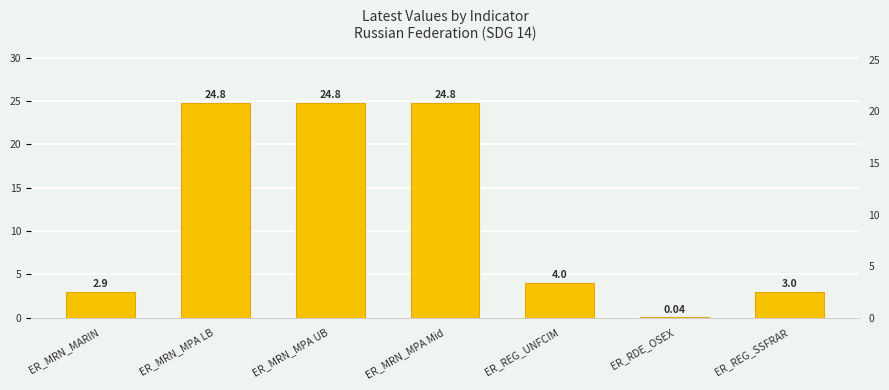

Rank the categories by value from lowest to highest.

ER_RDE_OSEX, ER_MRN_MARIN, ER_REG_SSFRAR, ER_REG_UNFCIM, ER_MRN_MPA LB, ER_MRN_MPA UB, ER_MRN_MPA Mid